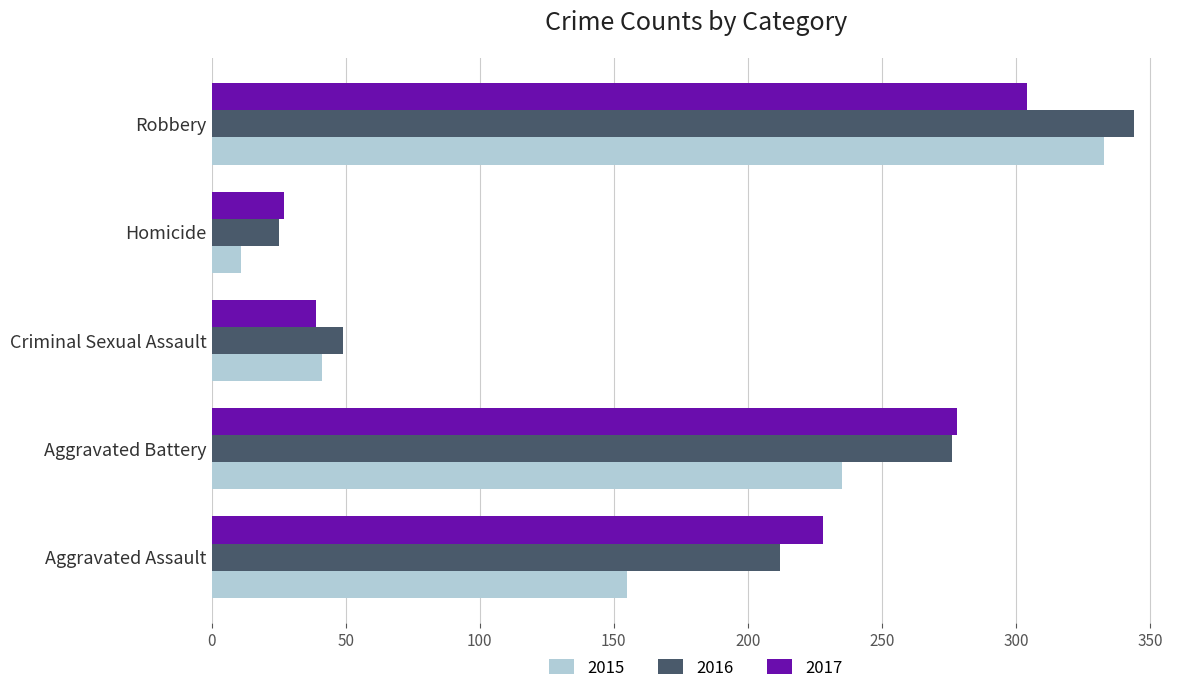

Which label corresponds to the largest value in the chart?

Robbery